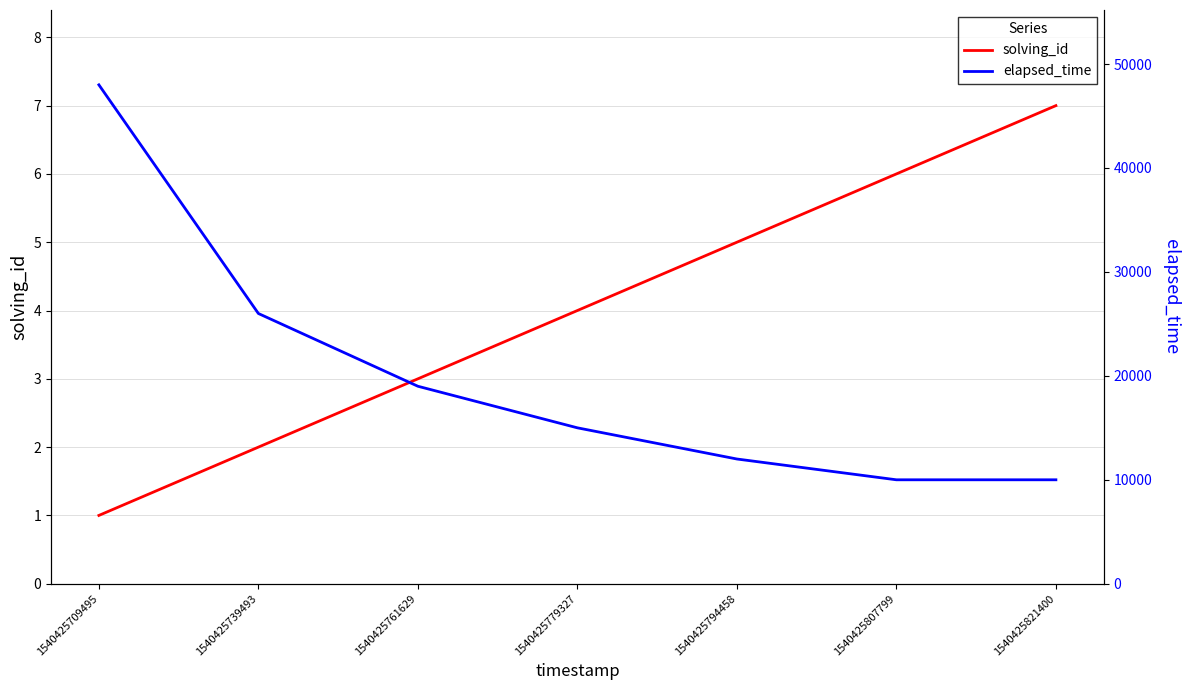

At which category does the chart reach its minimum across all series?

1540425709495